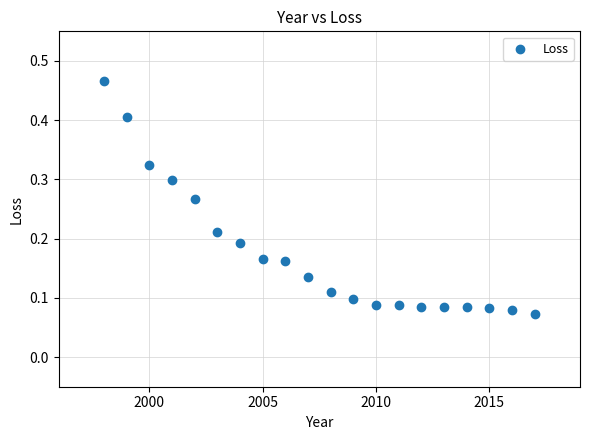

What is the range of X values (max minus min)?

19.0